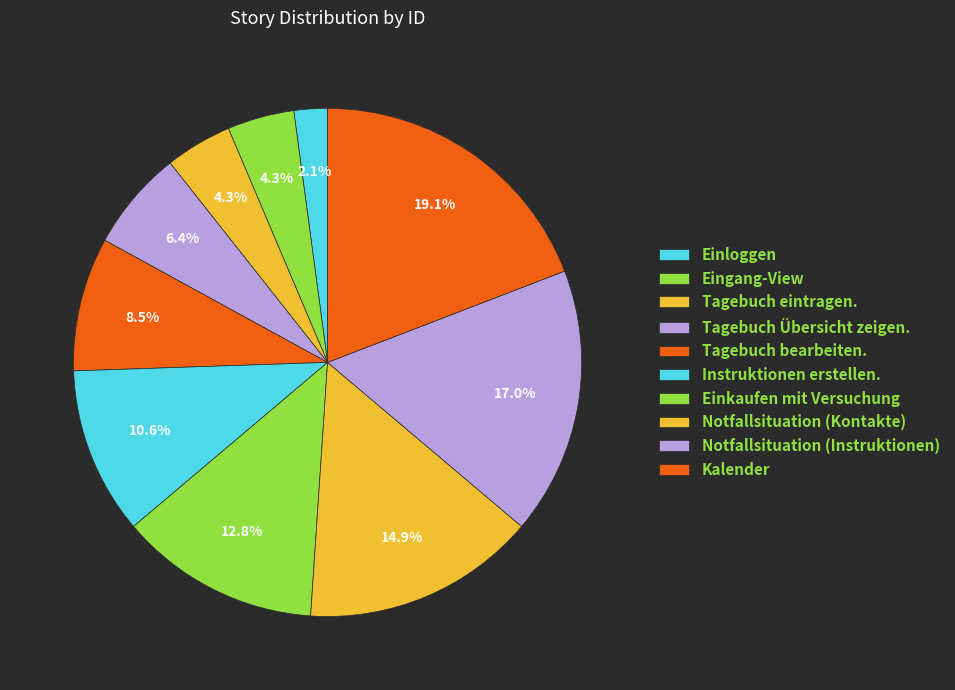

What percentage do Einkaufen mit Versuchung and Instruktionen erstellen. together represent?

23.4%